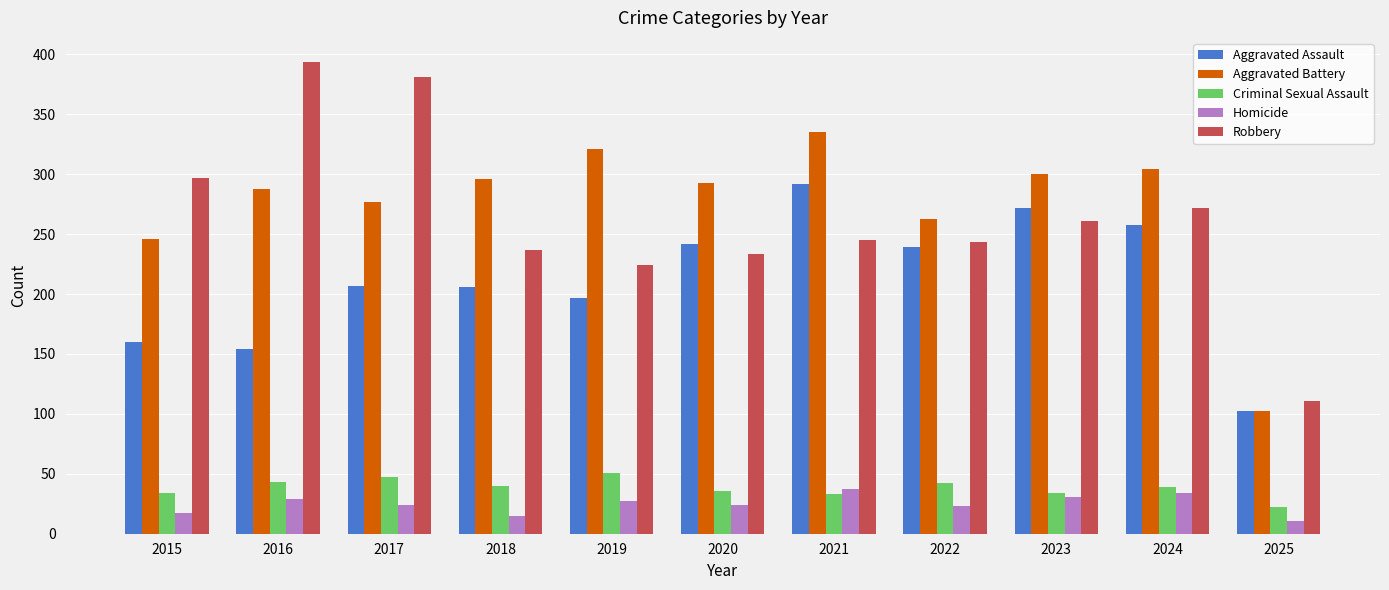

At 2021, list the series in order from smallest to largest.

Criminal Sexual Assault, Homicide, Robbery, Aggravated Assault, Aggravated Battery